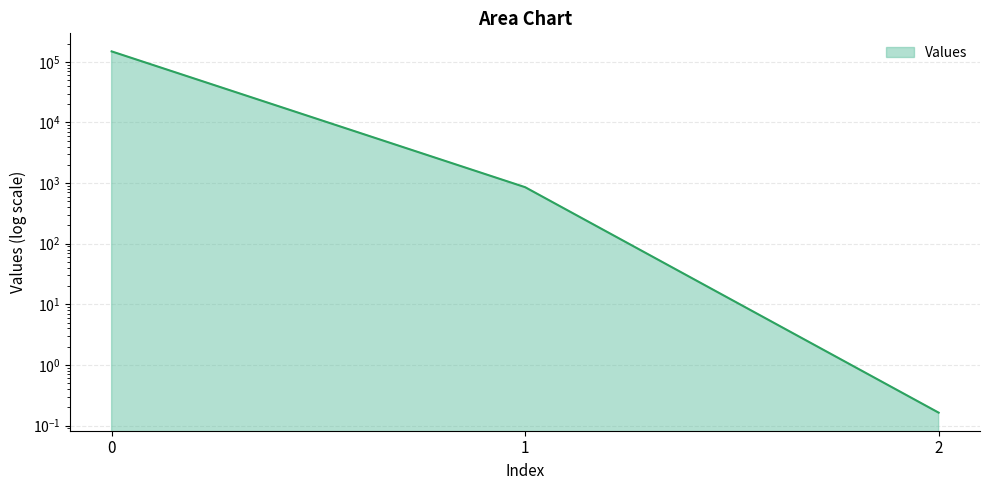

What is the smallest value displayed?

0.2